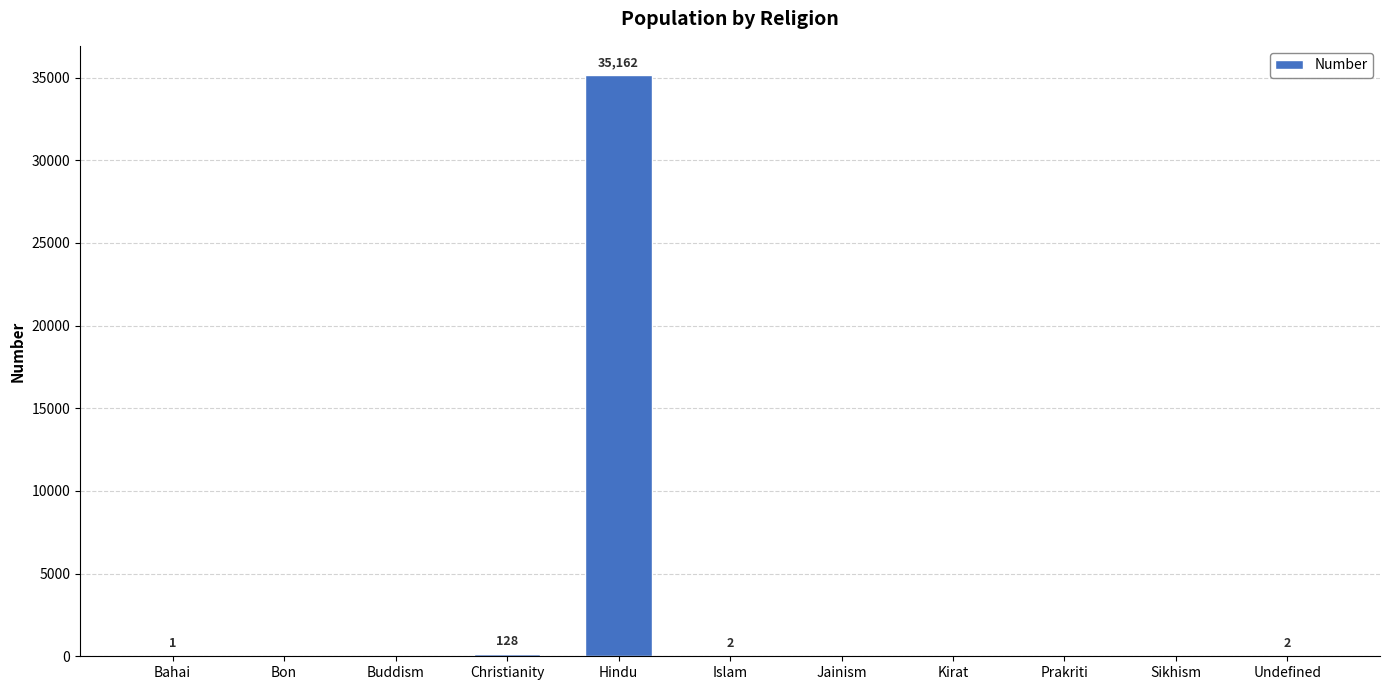

Is it true that the value at Sikhism is 0?

True